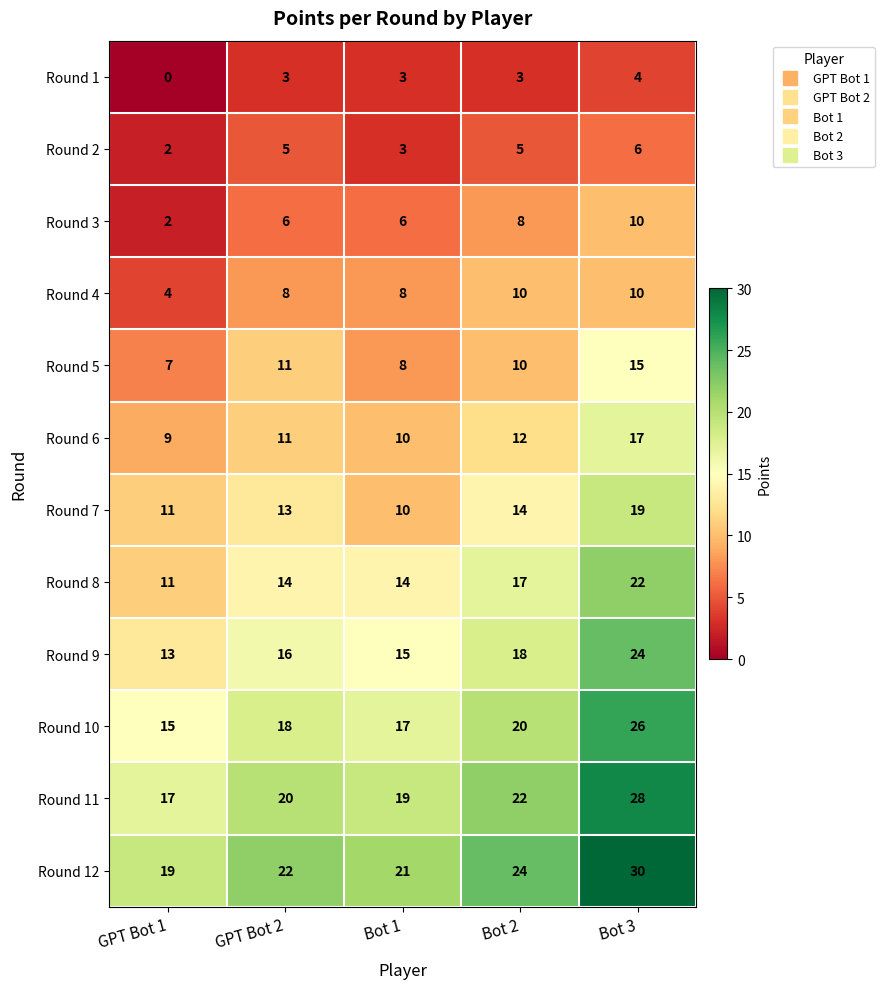

What is the spread (max minus min) of values at Bot 3?

26